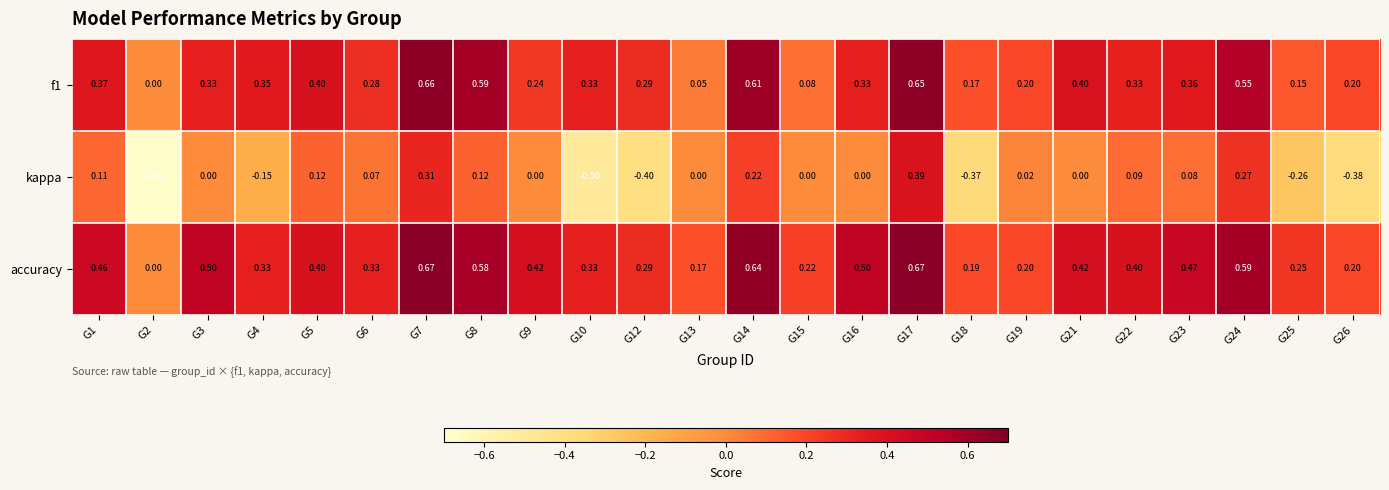

Which series has the largest total across all categories?

accuracy